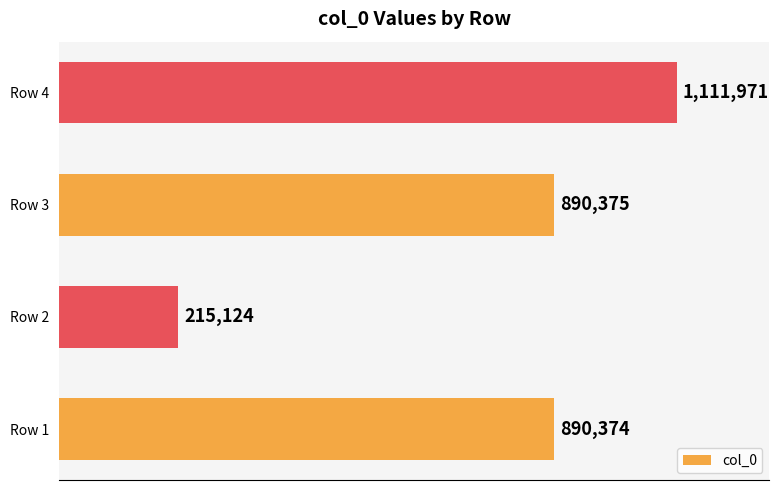

What is the average value?

776961